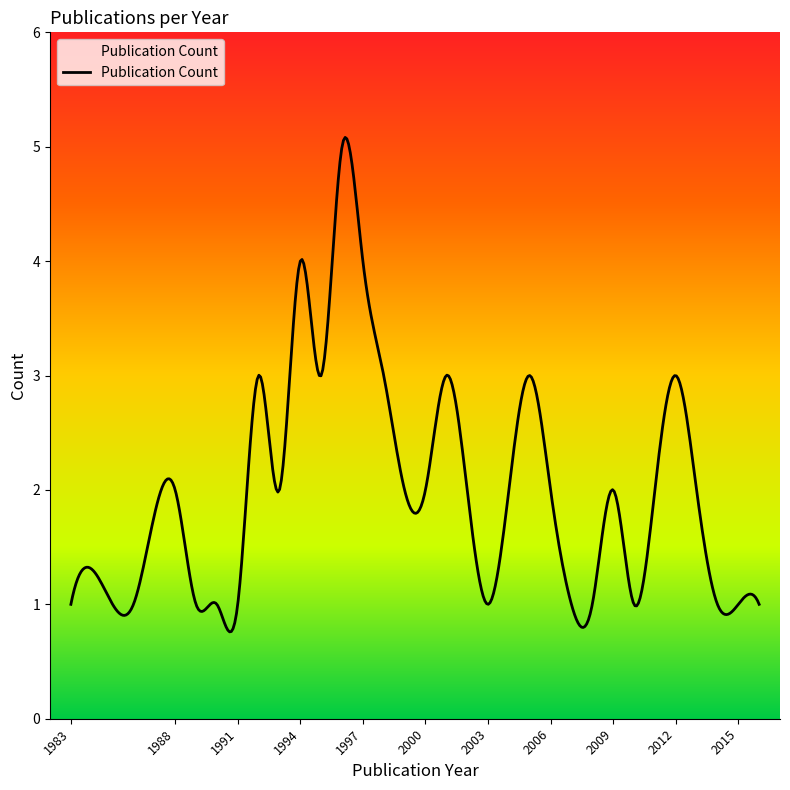

What is the difference between the maximum and minimum values?

4.3